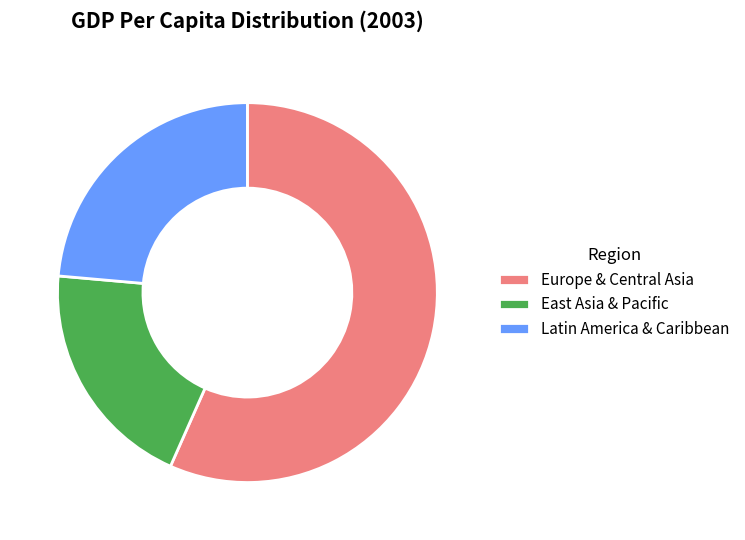

Is there any slice that represents more than half of the pie?

Yes